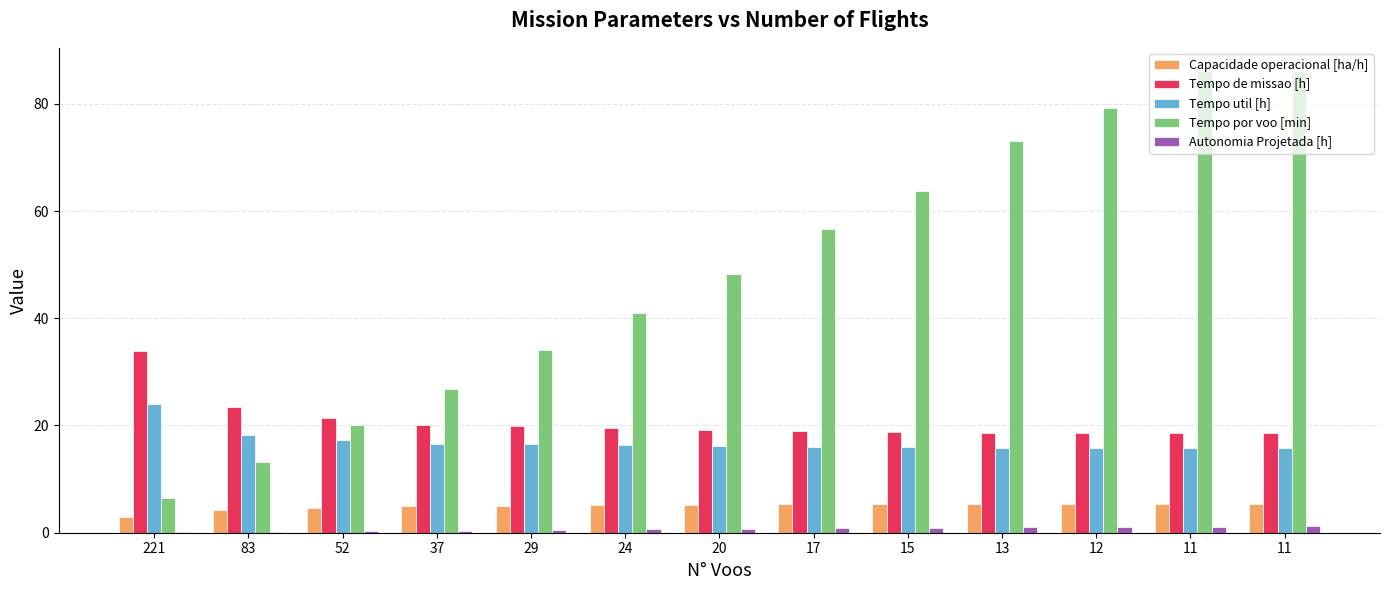

Which category has the highest value in the Autonomia Projetada [h] series?

11